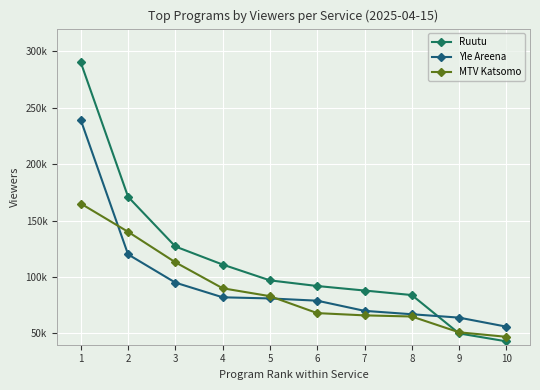

Is it true that Yle Areena equals 81000 at 5?

True